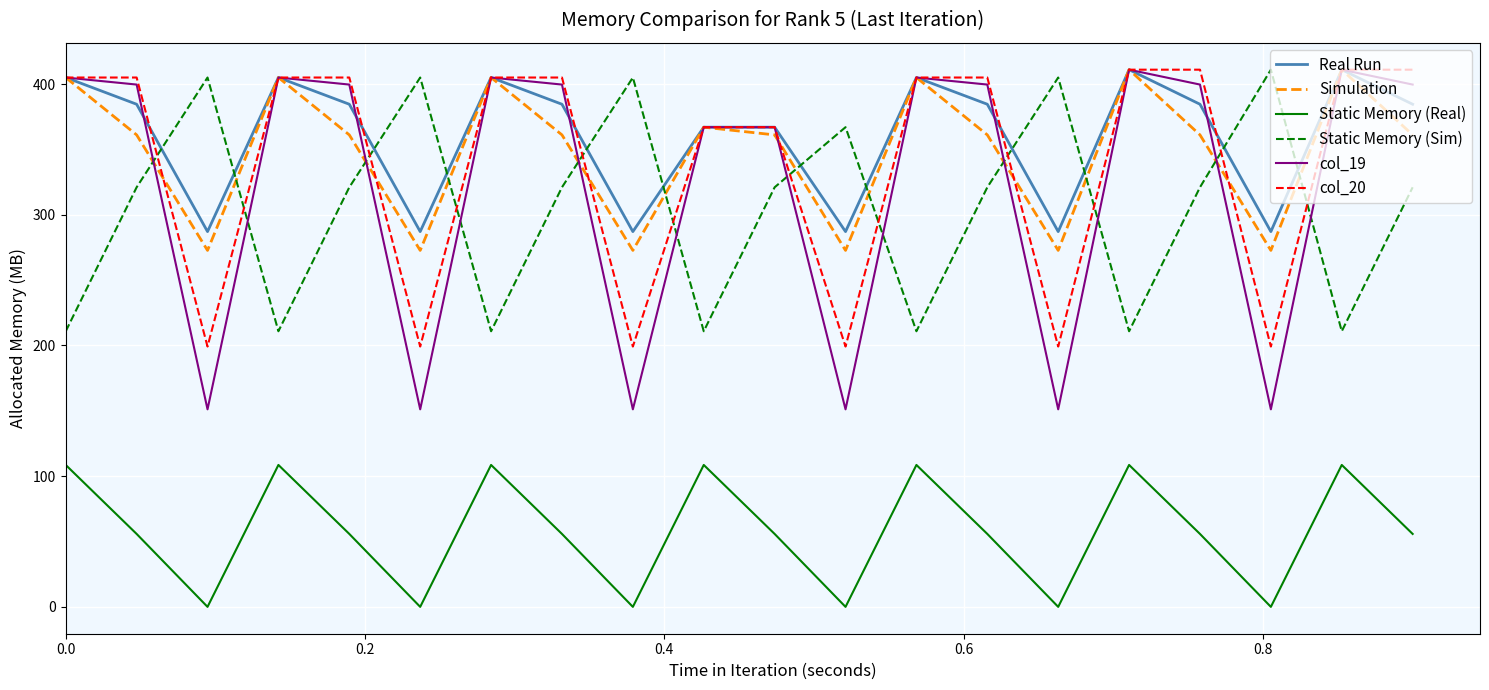

What is the greatest value displayed?

411.0